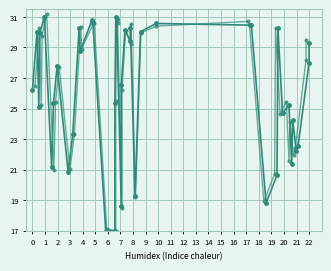

At which category is the sum across all series the highest?

4